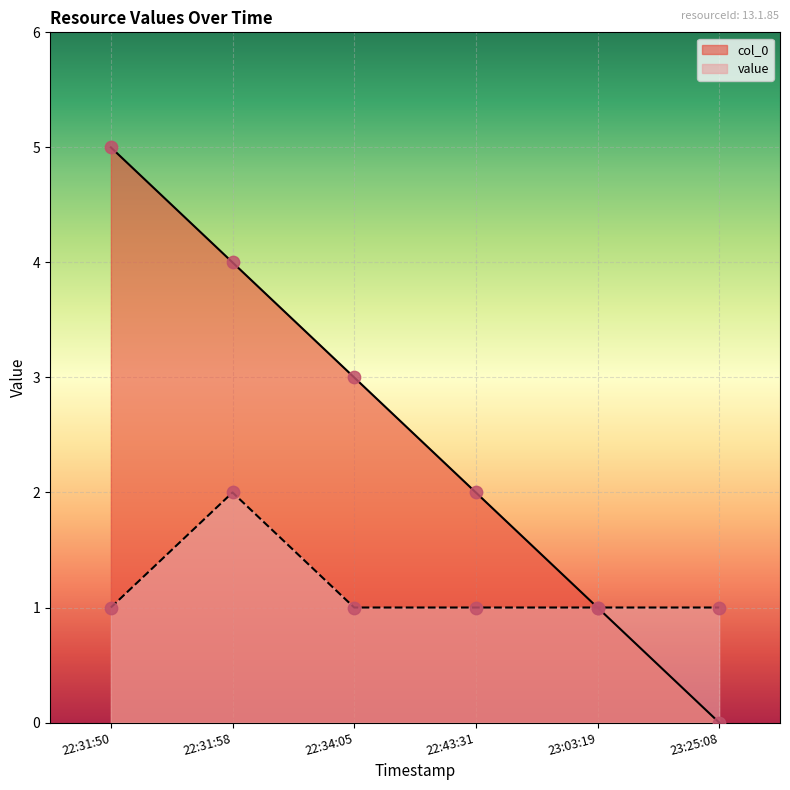

At how many categories does at least one series exceed 3?

2